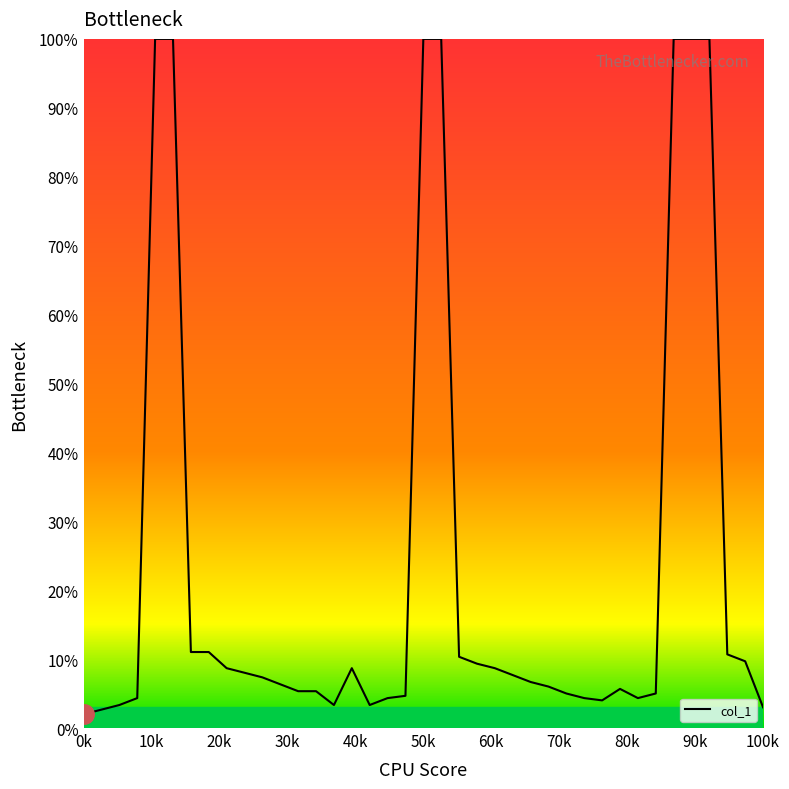

How many lines are shown in the chart?

1